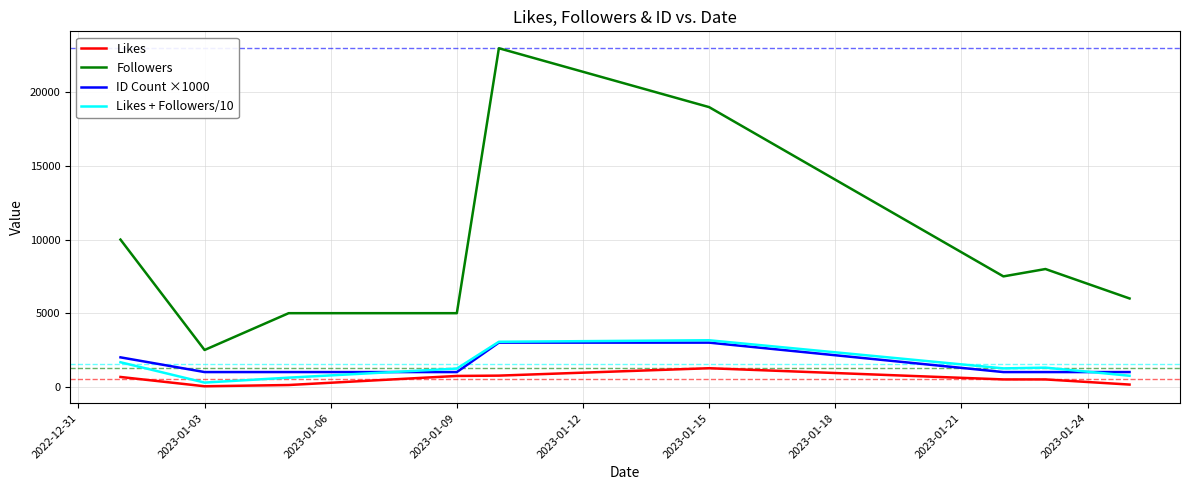

Does the chart have visible grid lines?

Yes